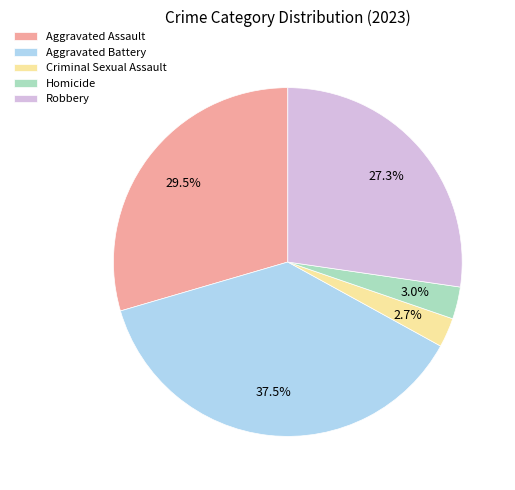

What percentage is the Robbery slice, to the nearest percent?

27%